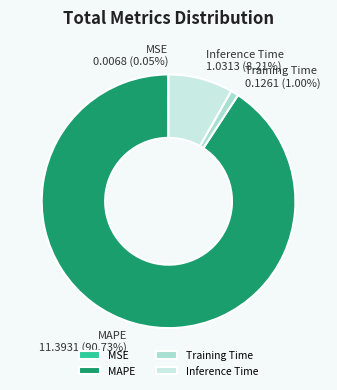

To the nearest percent, what is the average slice percentage?

25%